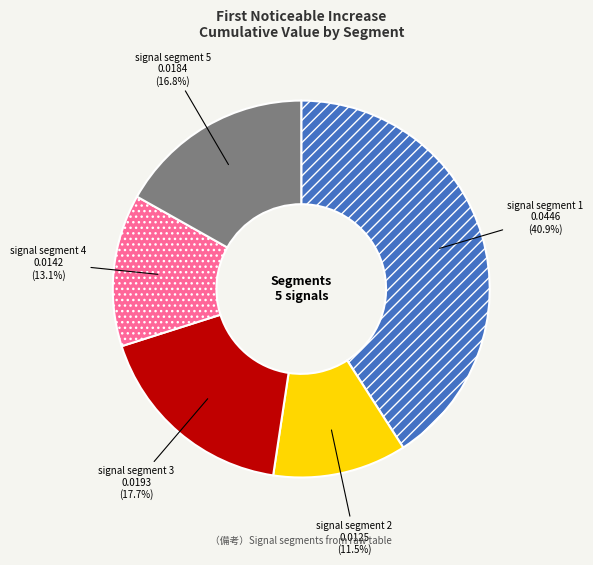

What percentage is the signal segment 4 slice, to the nearest percent?

13%